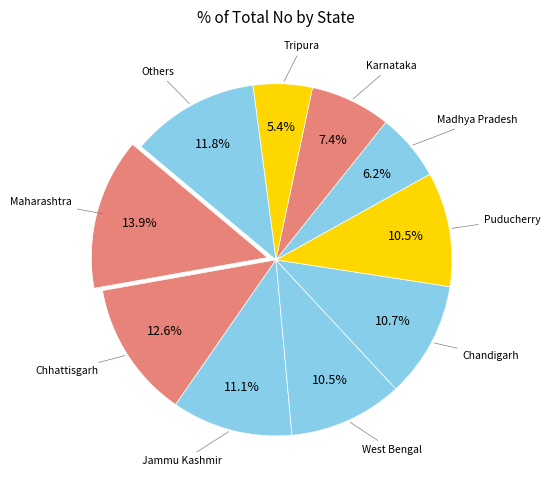

How many segments does this pie chart have?

10